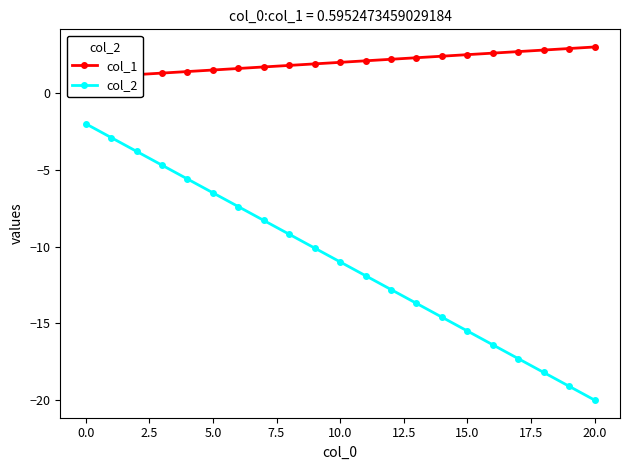

True or false: col_2 has a value of -8.7 at 20.0.

False